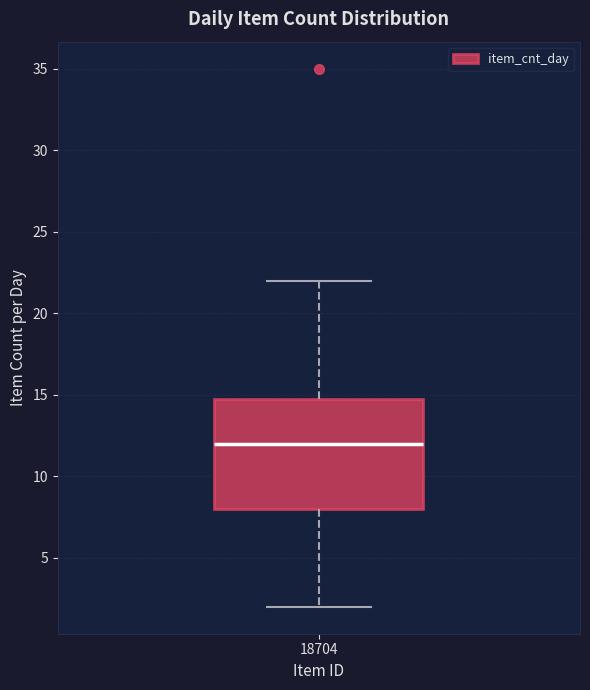

Transcribe this box plot: give where the median line is, the range the box spans, and where the two whiskers end, as read against the y-axis. The values are not printed on the chart, so give them approximately, as read against the axis.

median 12, box 8 to 15, whiskers 2 to 22